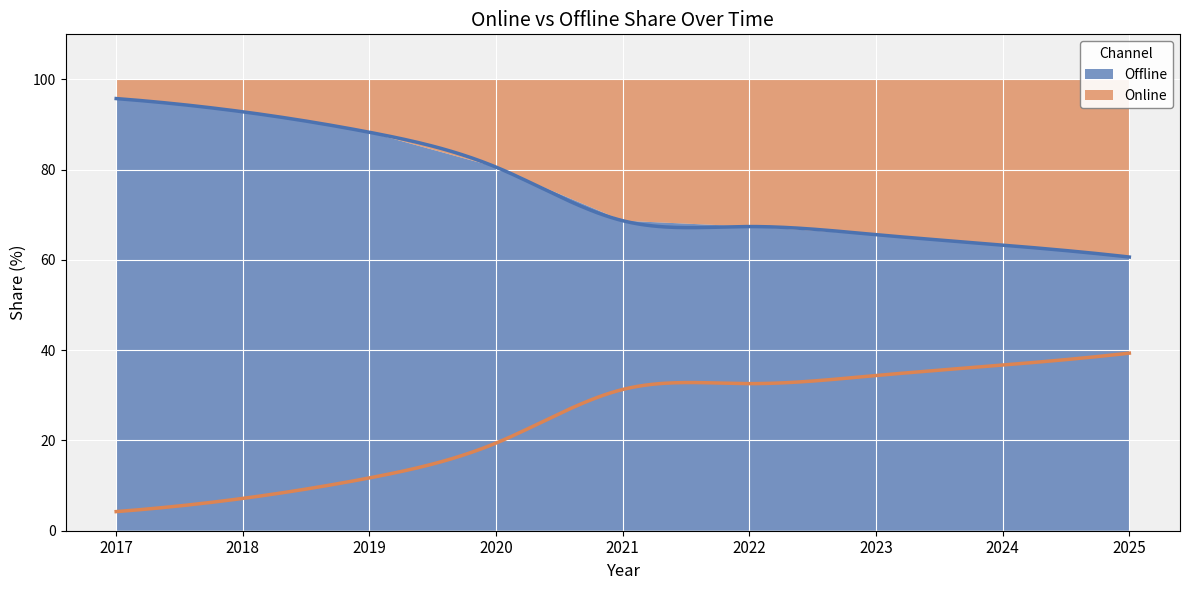

What is the maximum value shown in the chart?

95.8